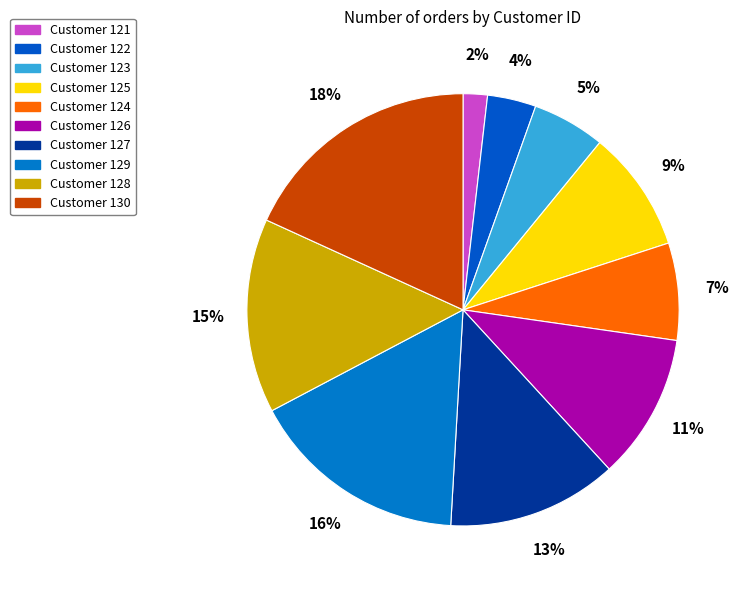

Which category has the biggest portion of the pie?

Customer 130